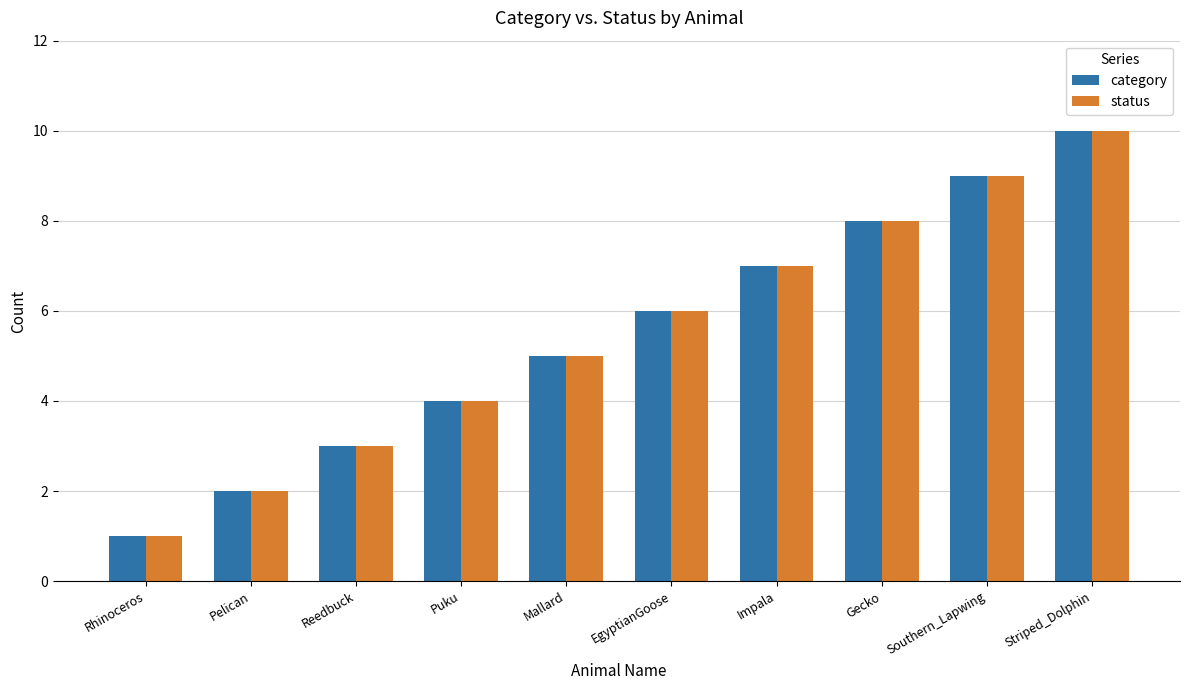

How many groups of bars are there?

10